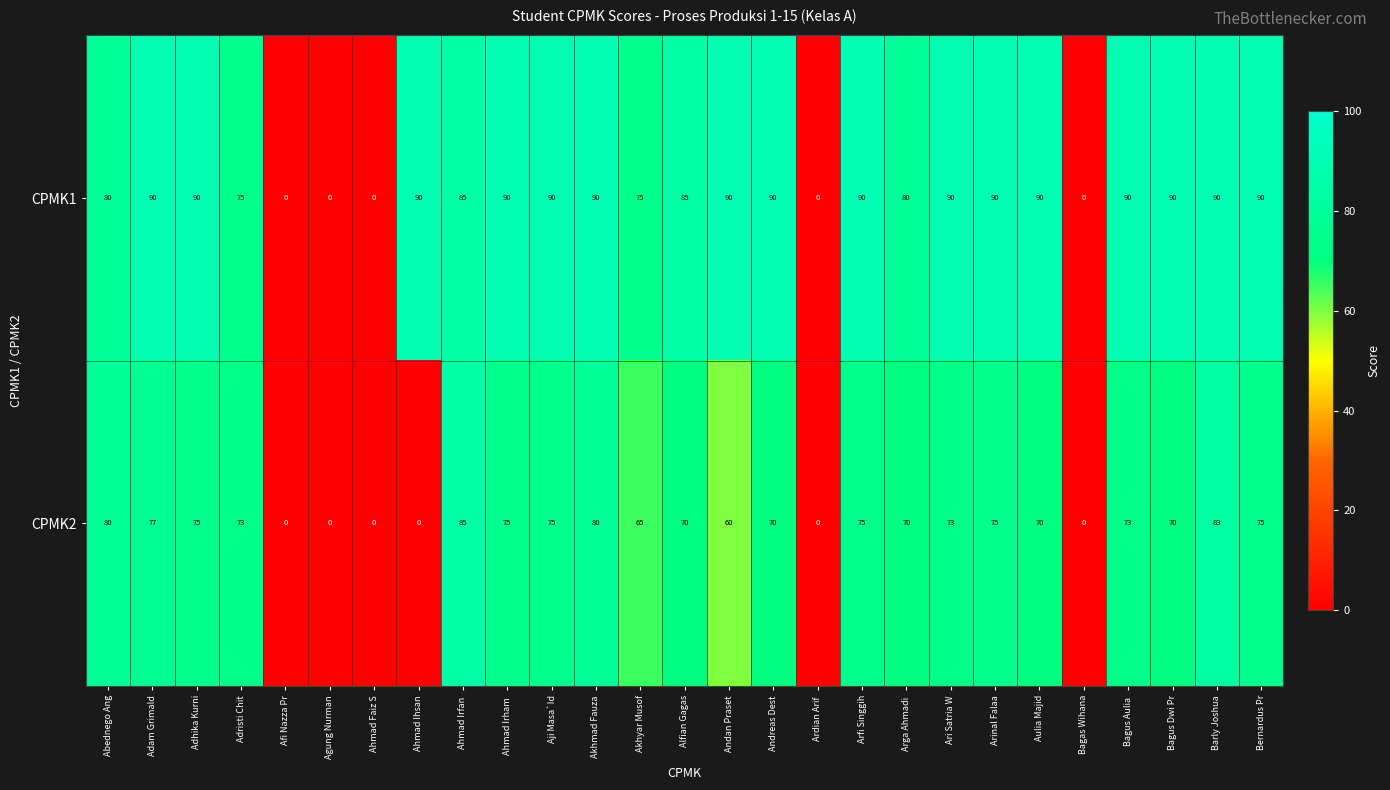

Where is CPMK2 nearest to the value 42?

Andan Praset